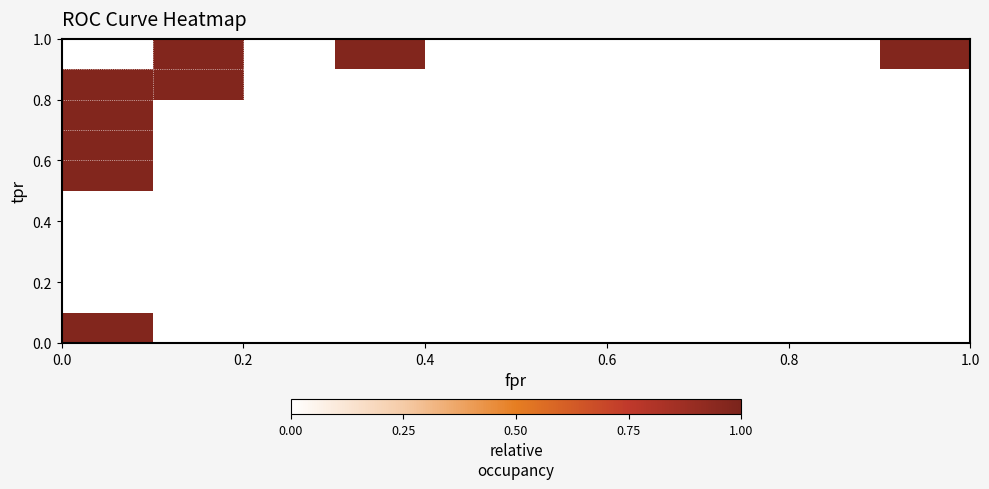

How many distinct data groups are displayed?

10